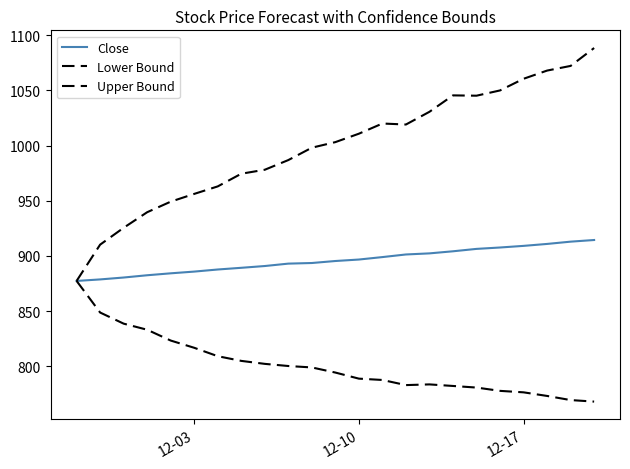

Which series has the widest spread of values?

Upper Bound